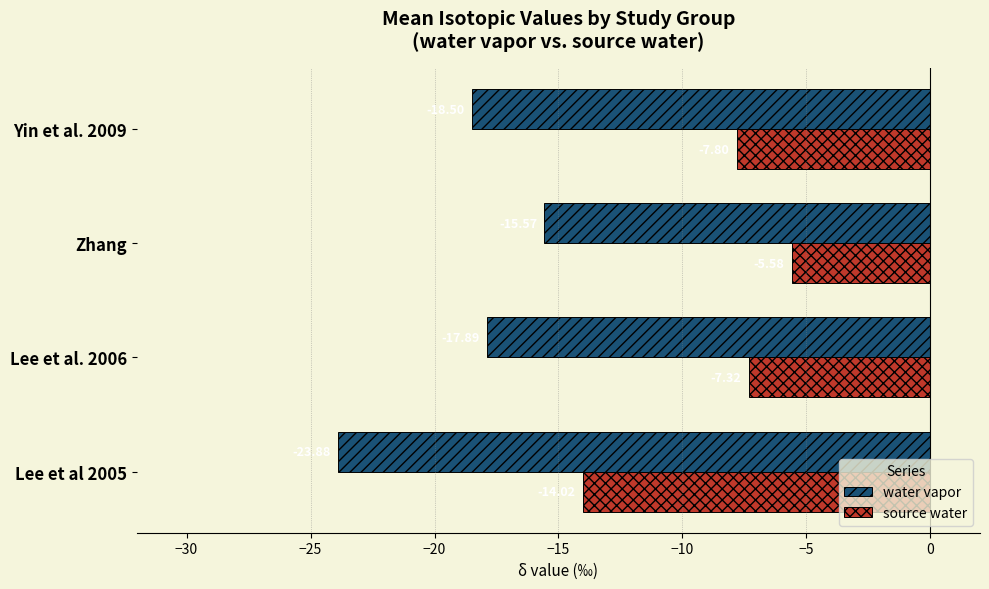

Rank the categories by water vapor value from lowest to highest.

Lee et al 2005, Yin et al. 2009, Lee et al. 2006, Zhang